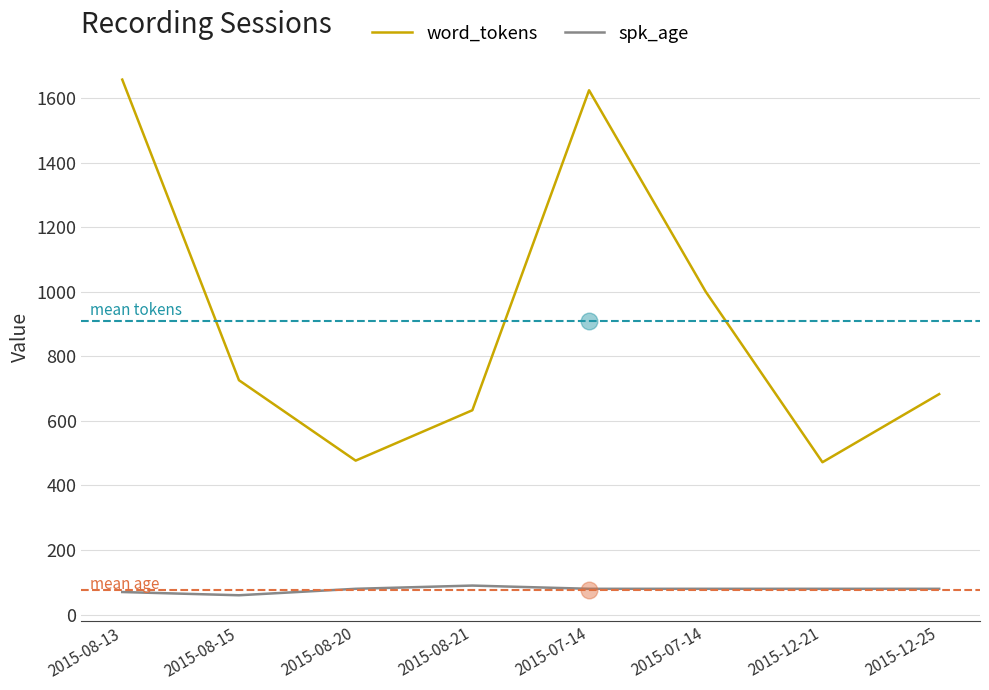

Which series has the widest spread of values?

word_tokens